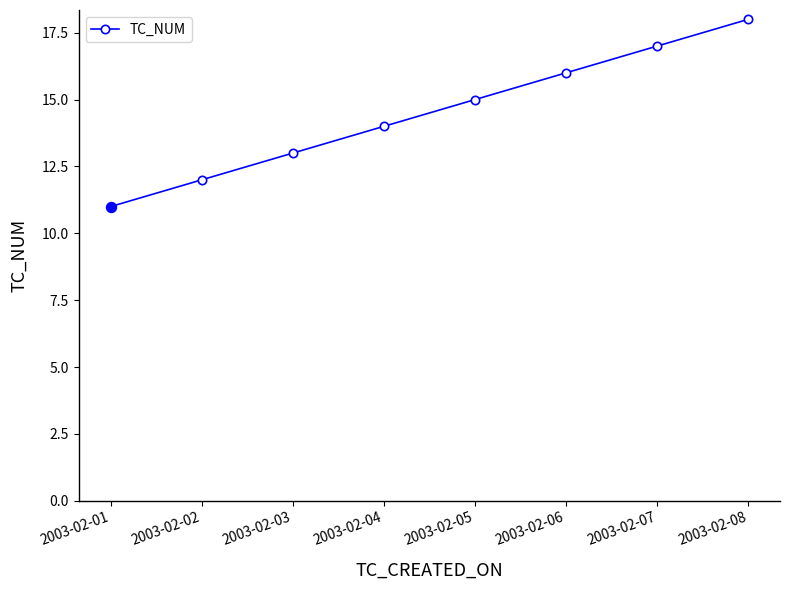

What is the sum of the values at 2003-02-02 and 2003-02-01?

23